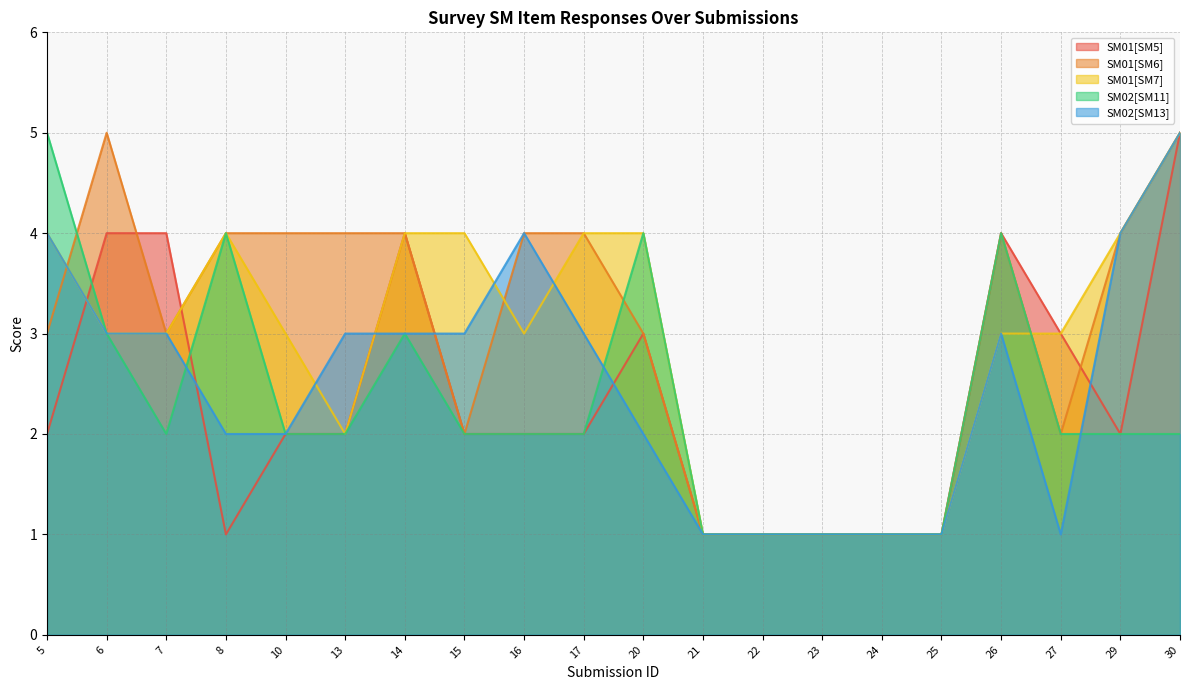

List the labels in order of SM02[SM11] value, smallest first.

21, 22, 23, 24, 25, 7, 10, 13, 15, 16, 17, 27, 29, 30, 6, 14, 8, 20, 26, 5